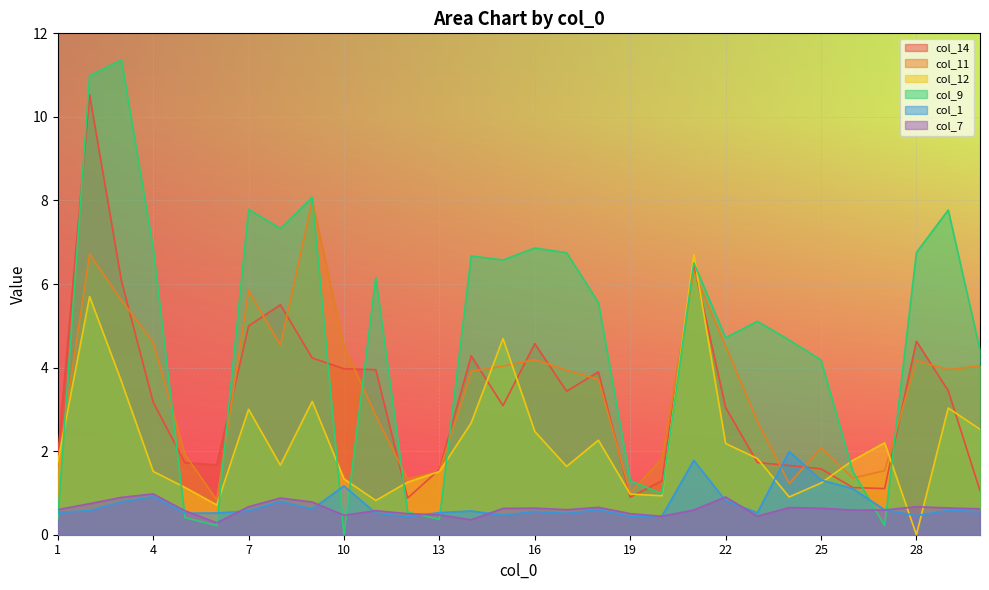

What is the sum of the col_12 values at 15 and 3?

8.4